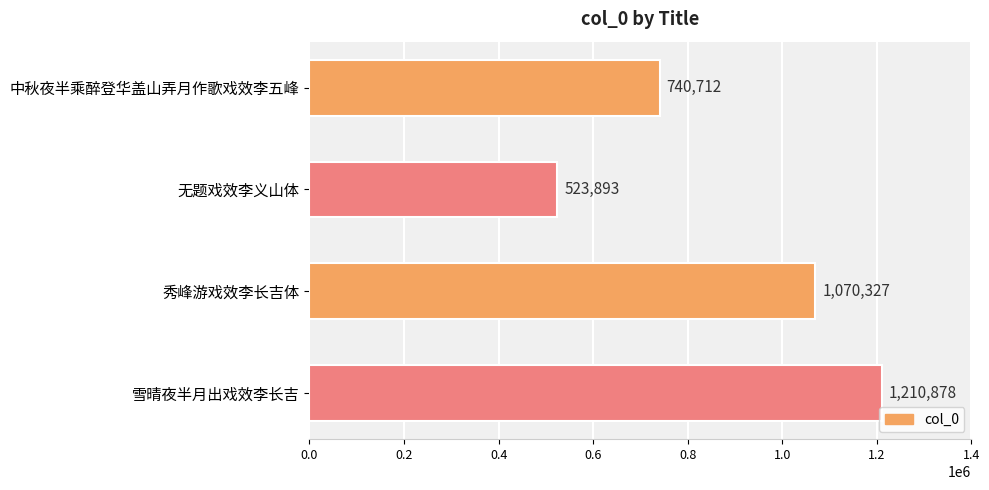

At which category does the chart reach its peak across all series?

雪晴夜半月出戏效李长吉